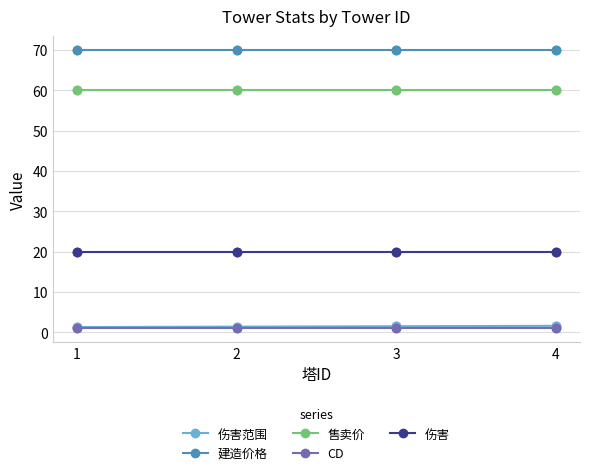

Which series has the largest total across all categories?

建造价格